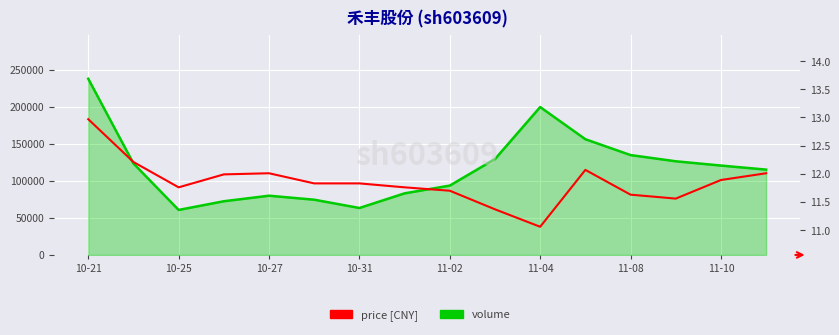

What is the highest value of the price [CNY] series?

13.0